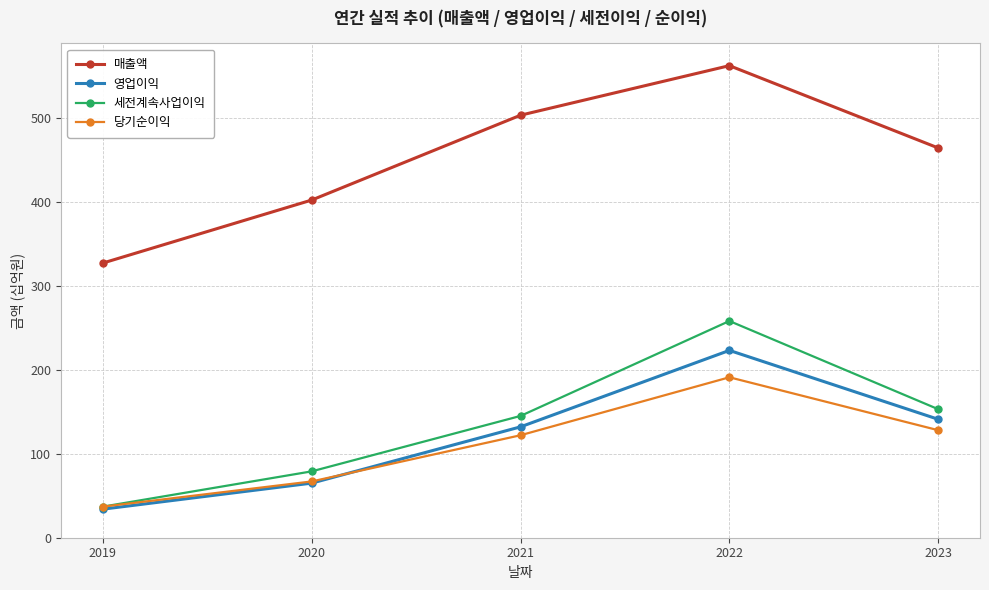

Reading left to right, extract all data points from this chart.

매출액: 327	402	503	562	464
영업이익: 34	65	132	223	141
세전계속사업이익: 37	79	145	258	153
당기순이익: 37	67	122	191	128